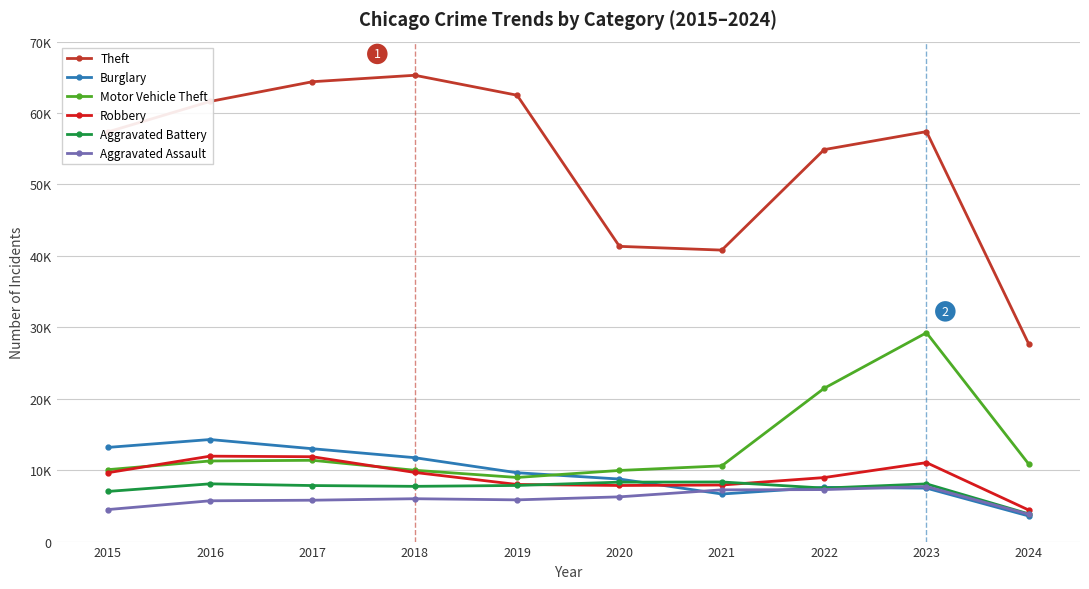

Which series changed the most between 2018 and 2024?

Theft